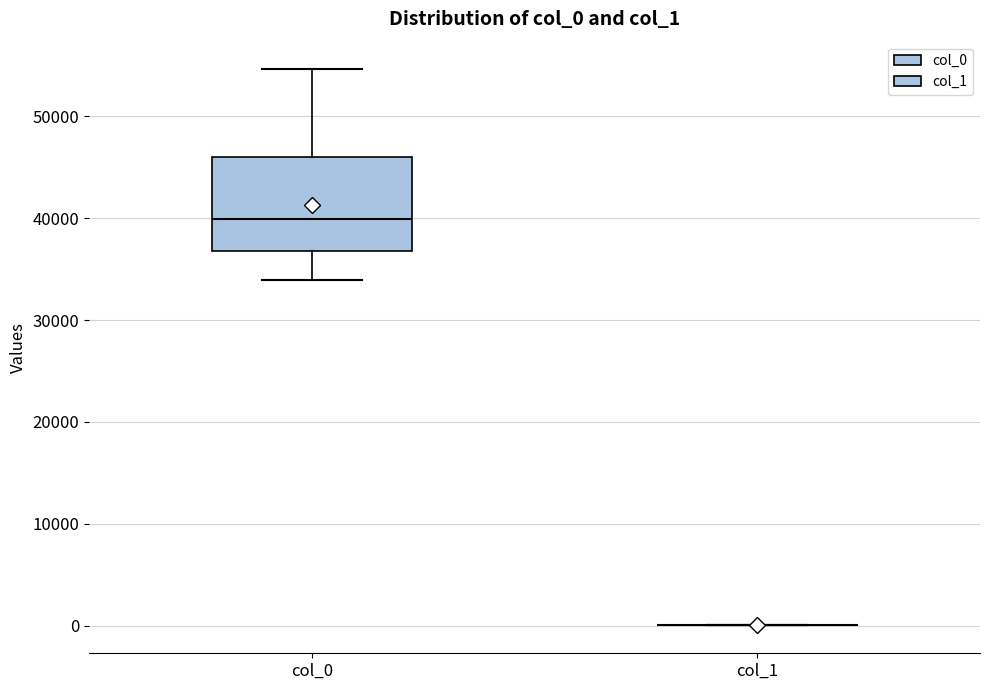

Reading left to right, read every box against the y-axis: the position of its median line, the range the box covers, and the ends of its whiskers. The values are not printed on the chart, so give them approximately, as read against the axis.

col_0: median 40000, box 37000 to 46000, whiskers 34000 to 55000
col_1: box collapsed to a line at 0, whiskers 0 to 0